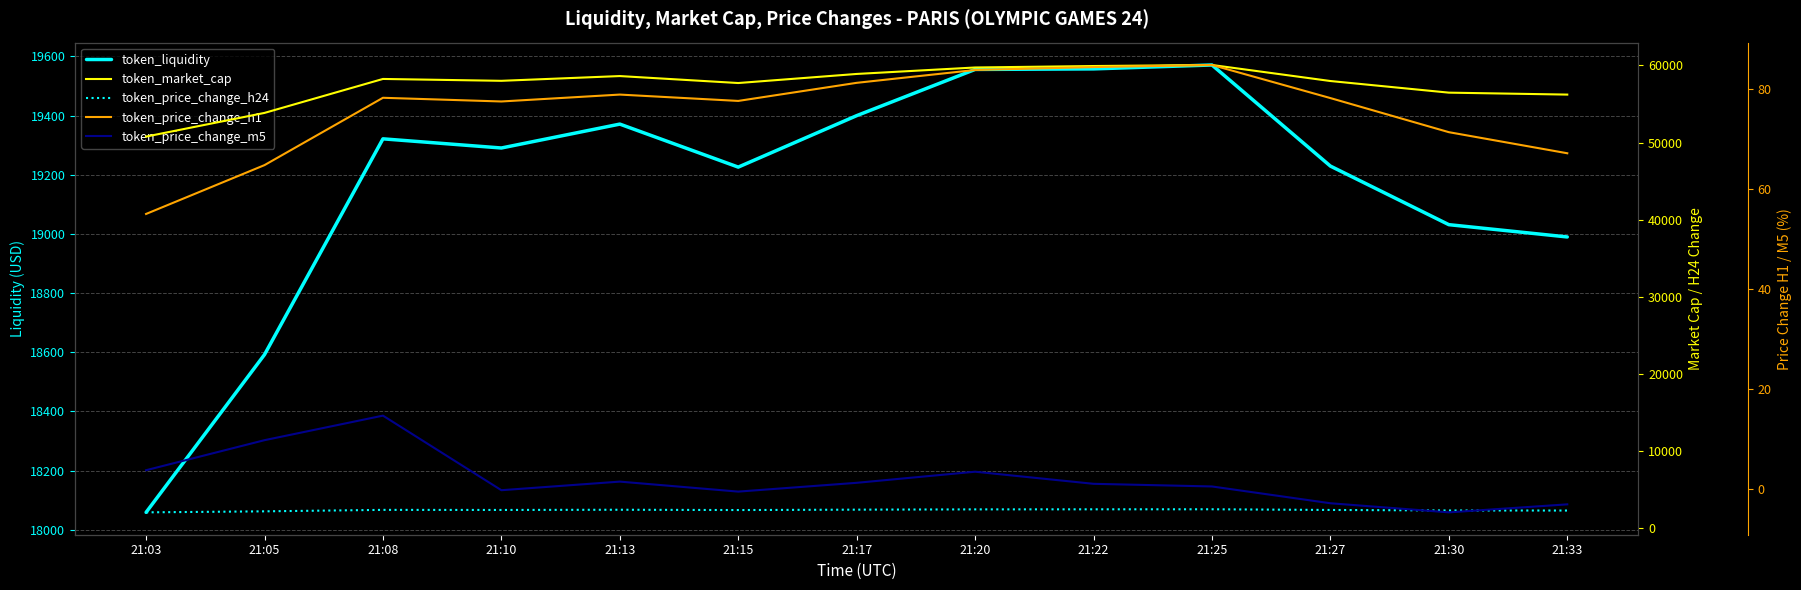

Does the chart have visible grid lines?

Yes